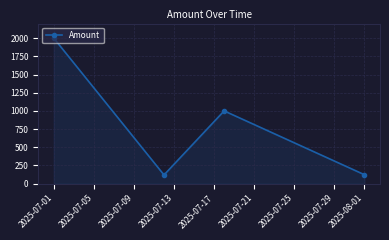

How many interior local valleys (lower than both neighbors) does the data have?

1